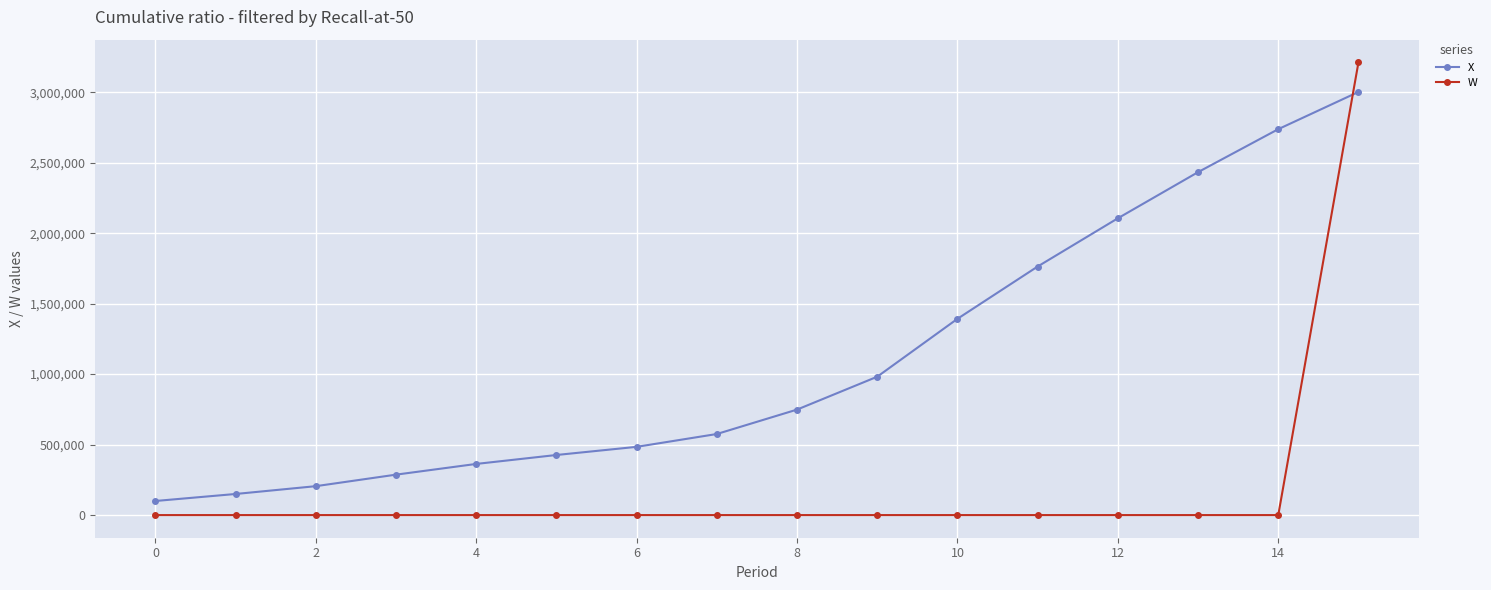

List the series in order of their peak value, highest first.

W, X